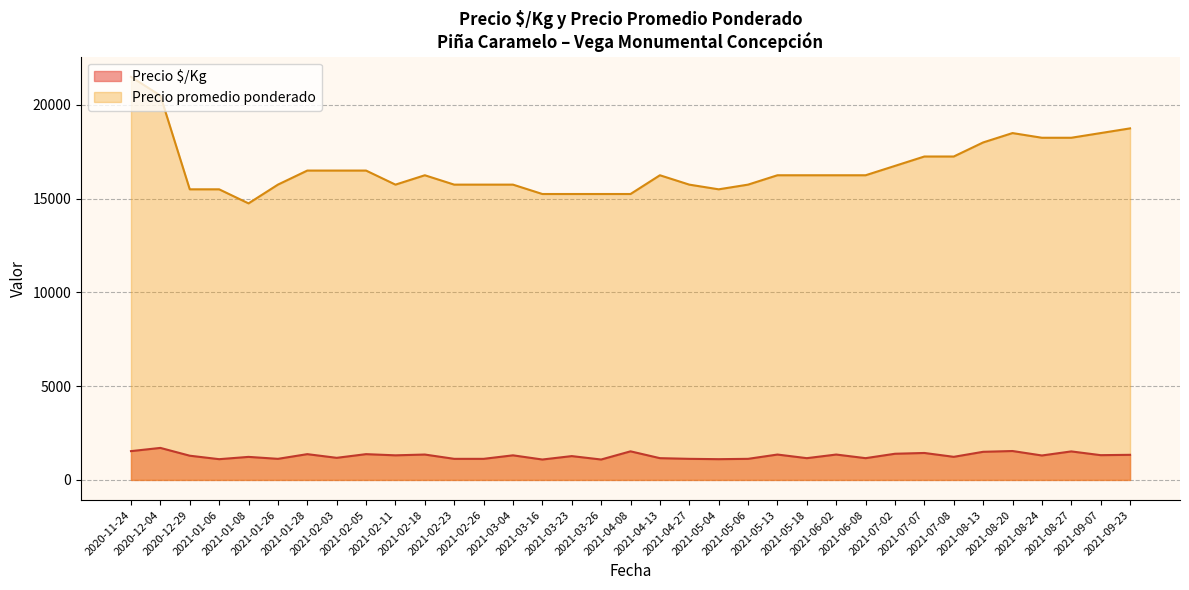

True or false: Precio promedio ponderado and Precio $/Kg intersect in this chart.

False